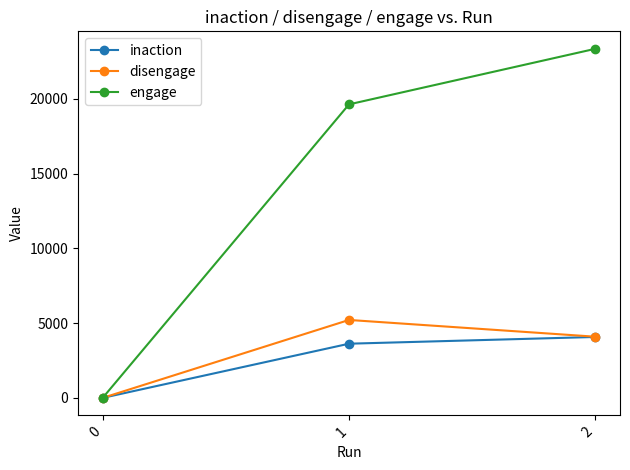

At how many categories does at least one series exceed 21260?

1